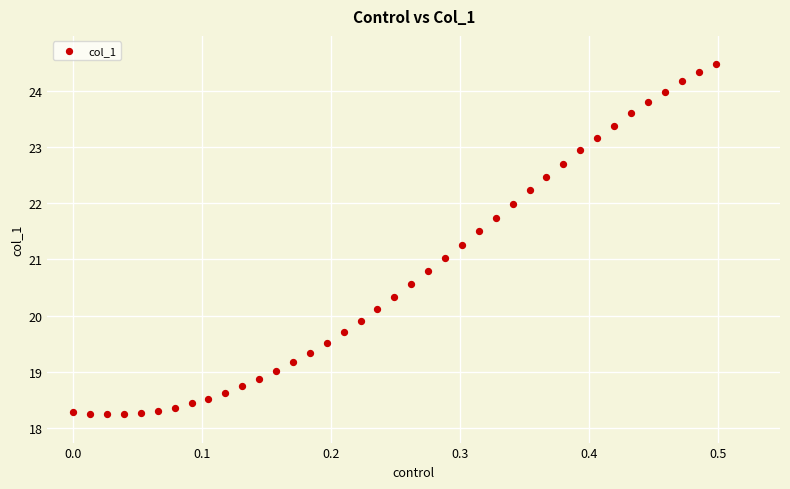

What is the range of Y values (max minus min)?

6.2